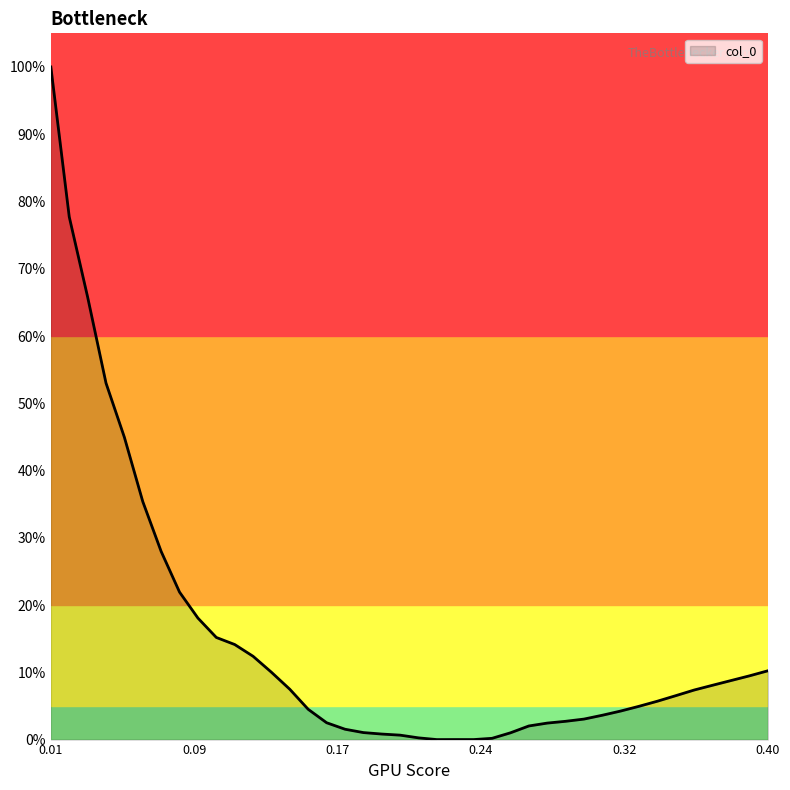

How many lines are shown in the chart?

1